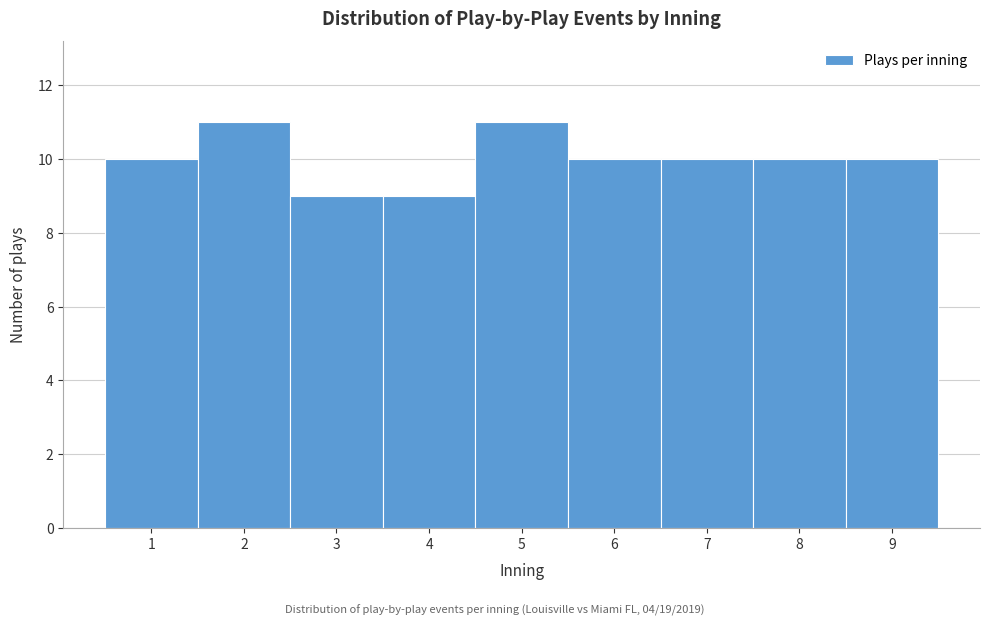

How tall is the bar that spans 2.5 to 3.5 on the x-axis? The values are not printed on the chart, so give them approximately, as read against the axis.

9